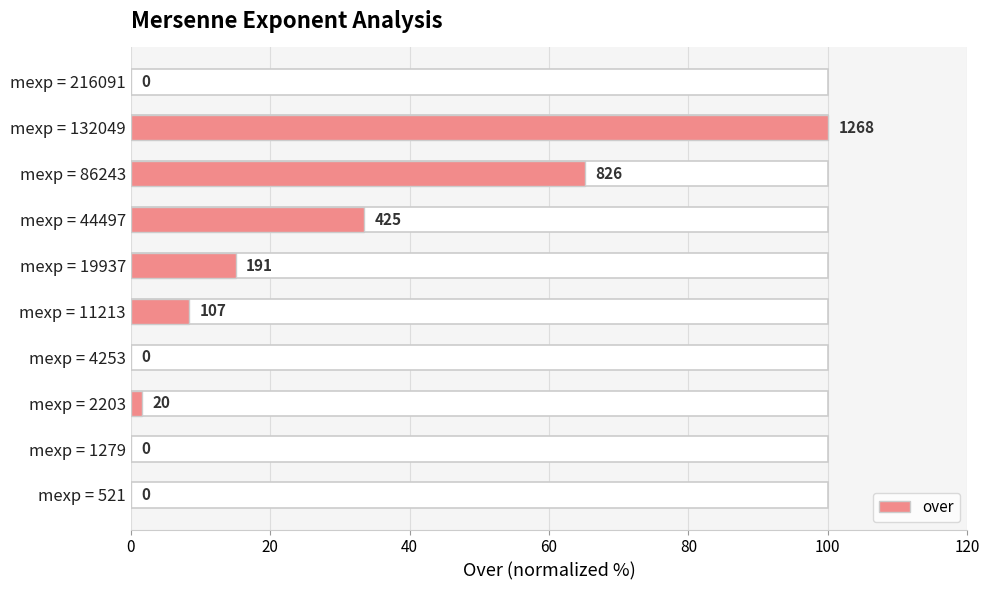

How many values are below 8?

5